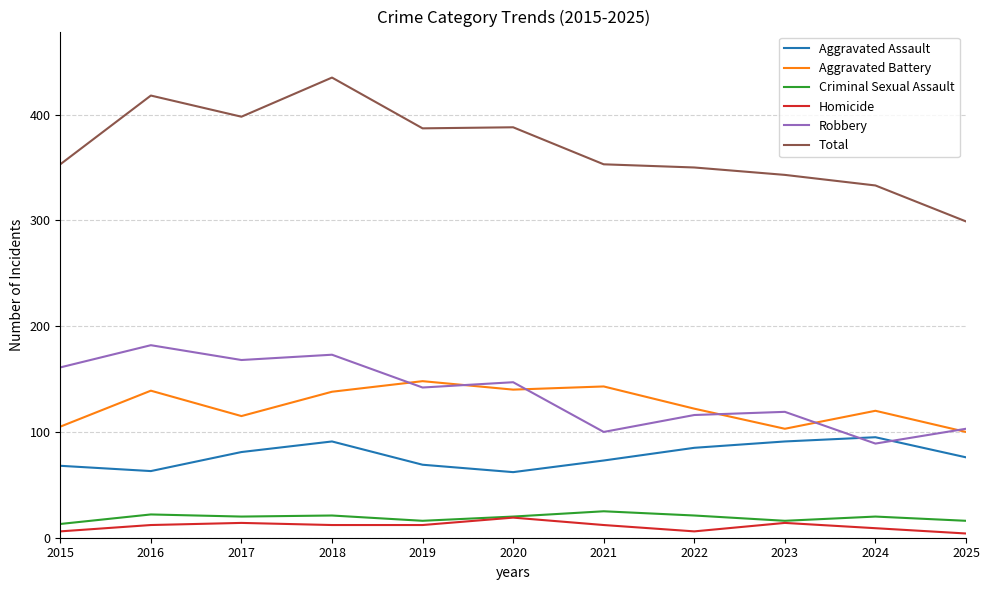

What is the difference between the maximum and second lowest values in the Robbery series?

82